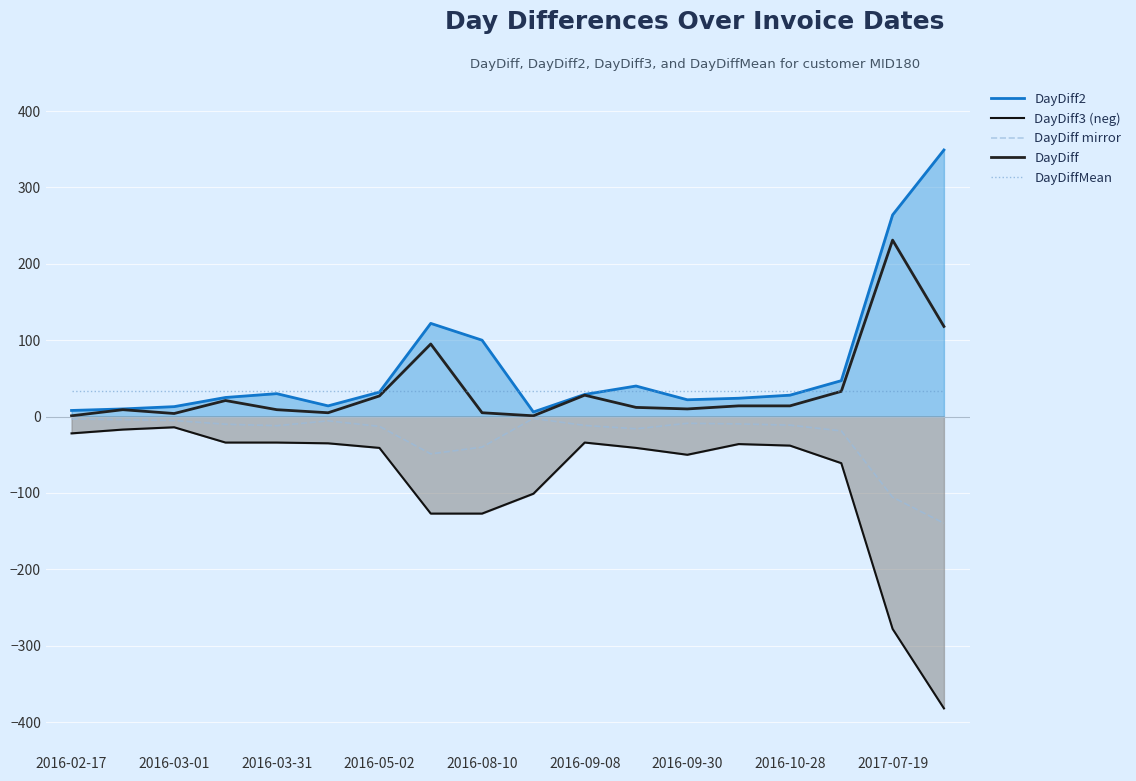

What is the spread (max minus min) of values at 2016-05-02?

73.9